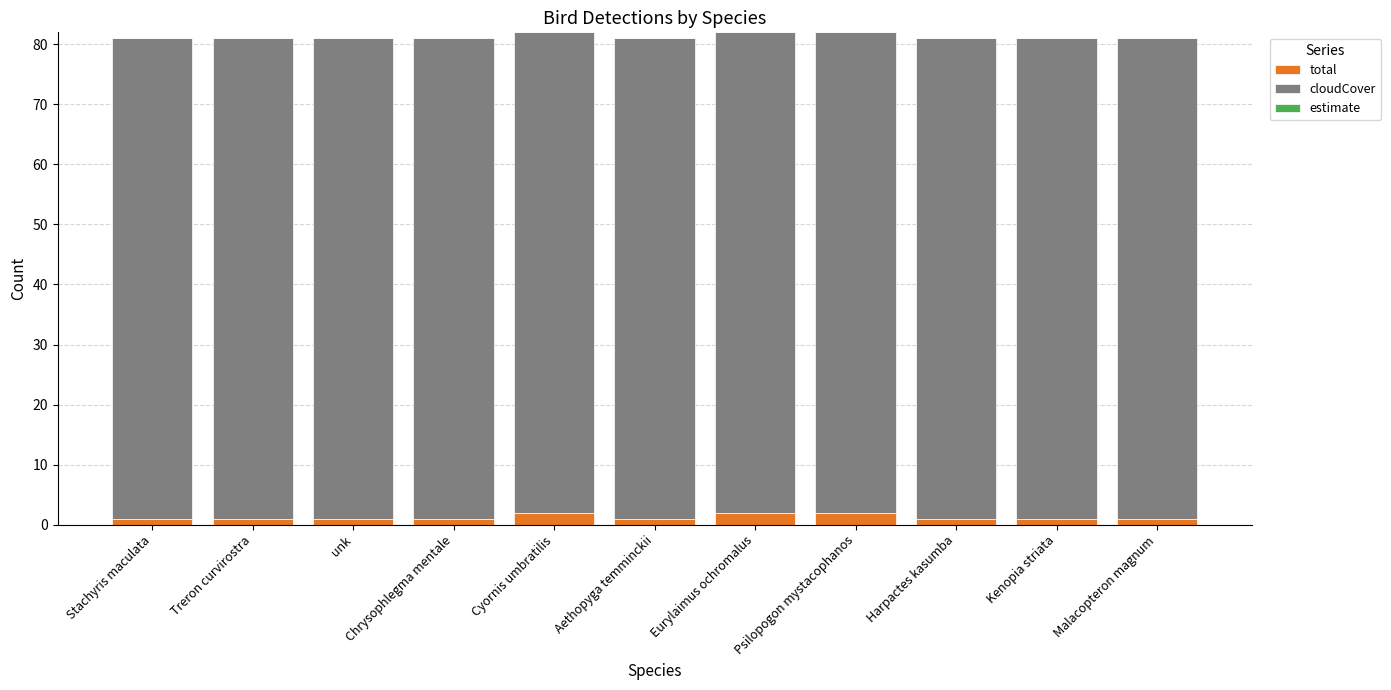

What is the average value of the total series?

1